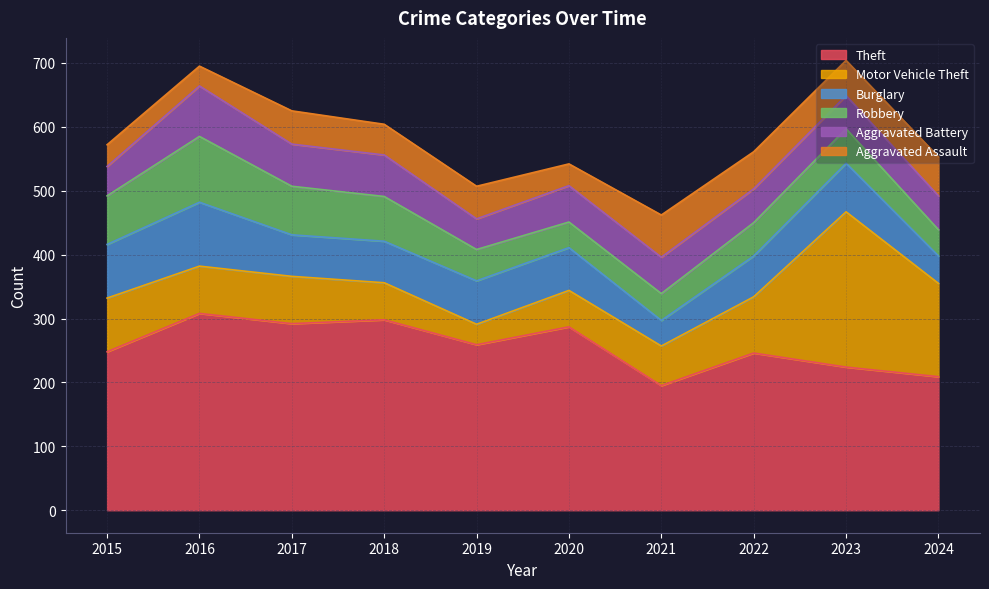

Where does the Theft series first go above 259?

2016